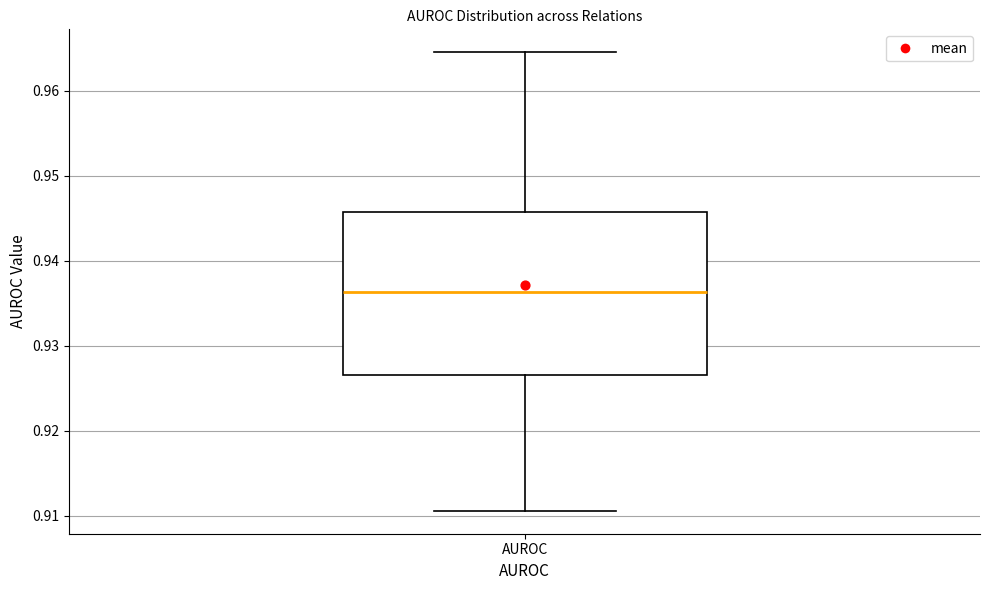

Where is the lower edge of the box for AUROC on the y-axis? The values are not printed on the chart, so give them approximately, as read against the axis.

0.927